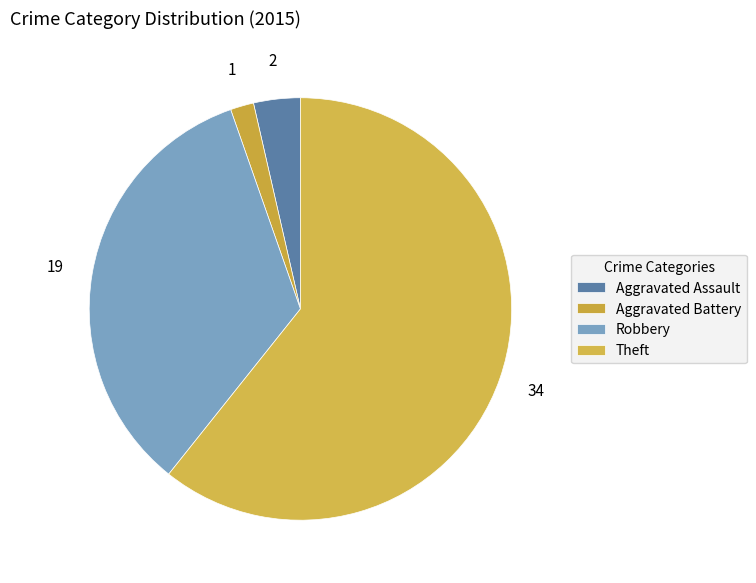

How many slices are in this pie chart?

4